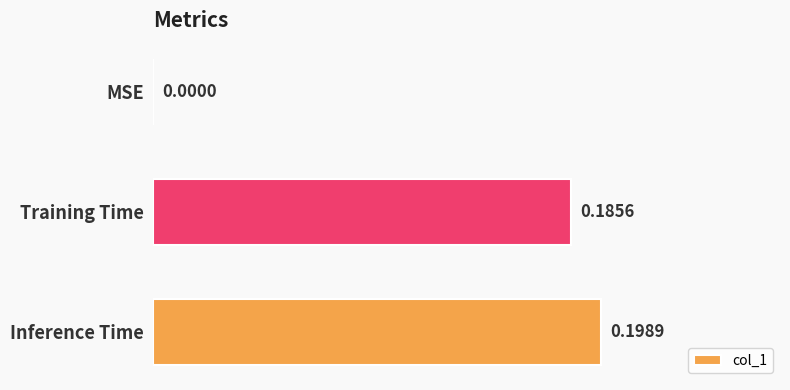

Where is the data nearest to the value 0?

MSE